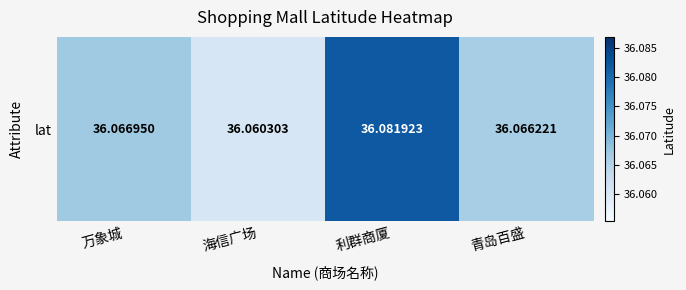

Reading left to right, what are all the values shown in this chart?

万象城=36.1	海信广场=36.1	利群商厦=36.1	青岛百盛=36.1